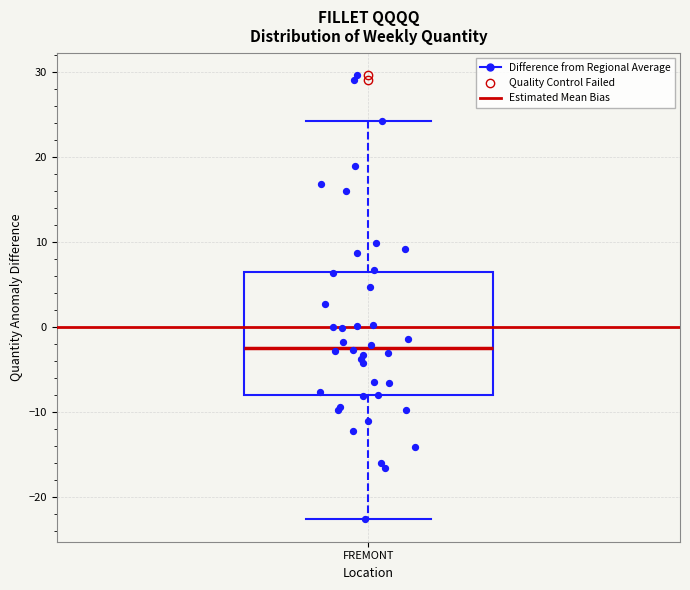

Read this box plot against the y-axis: the position of the median line, the range covered by the box, and the ends of both whiskers. The values are not printed on the chart, so give them approximately, as read against the axis.

median -2, box -8 to 6, whiskers -23 to 24